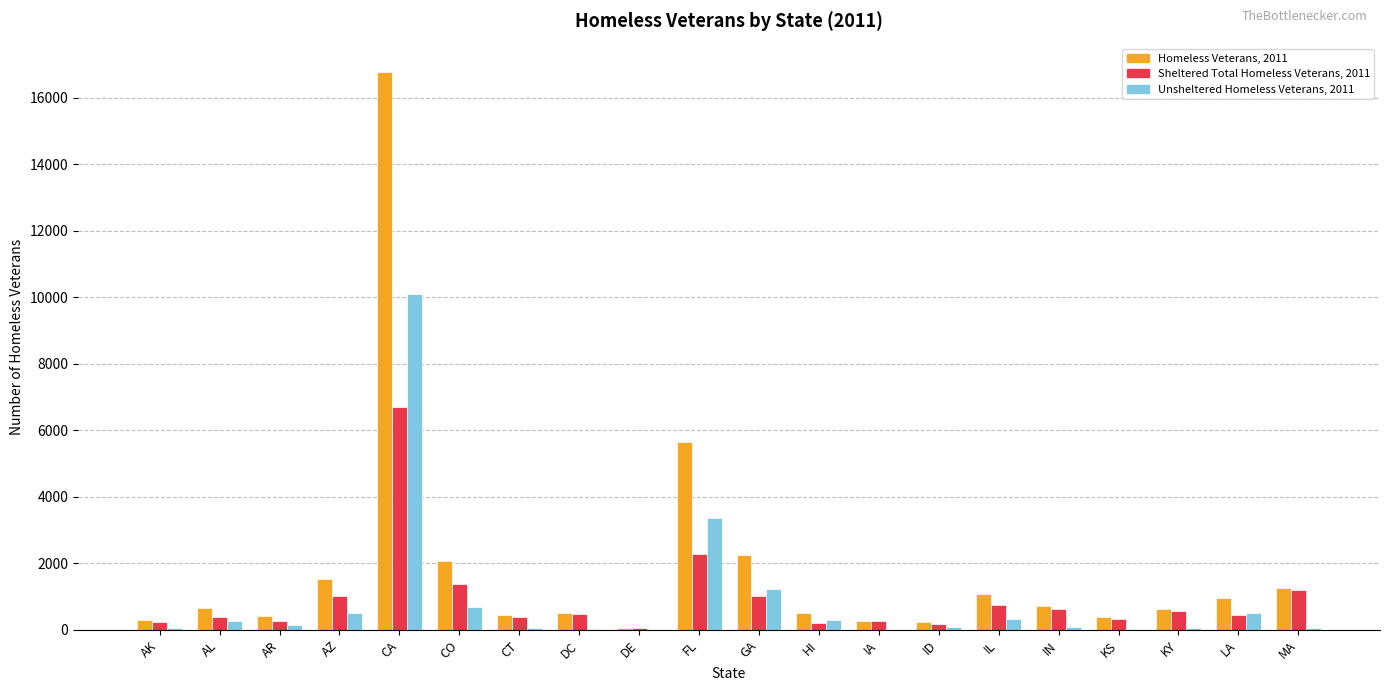

Which series has the largest total across all categories?

Homeless Veterans, 2011